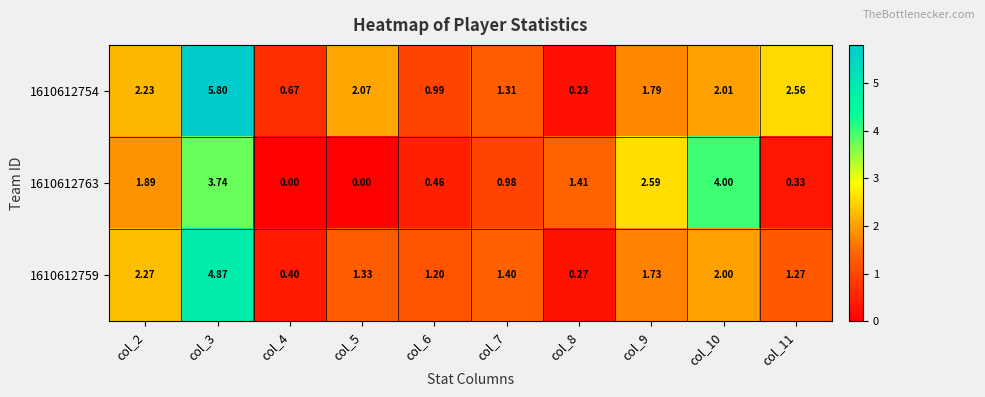

Which series has the widest spread of values?

1610612754